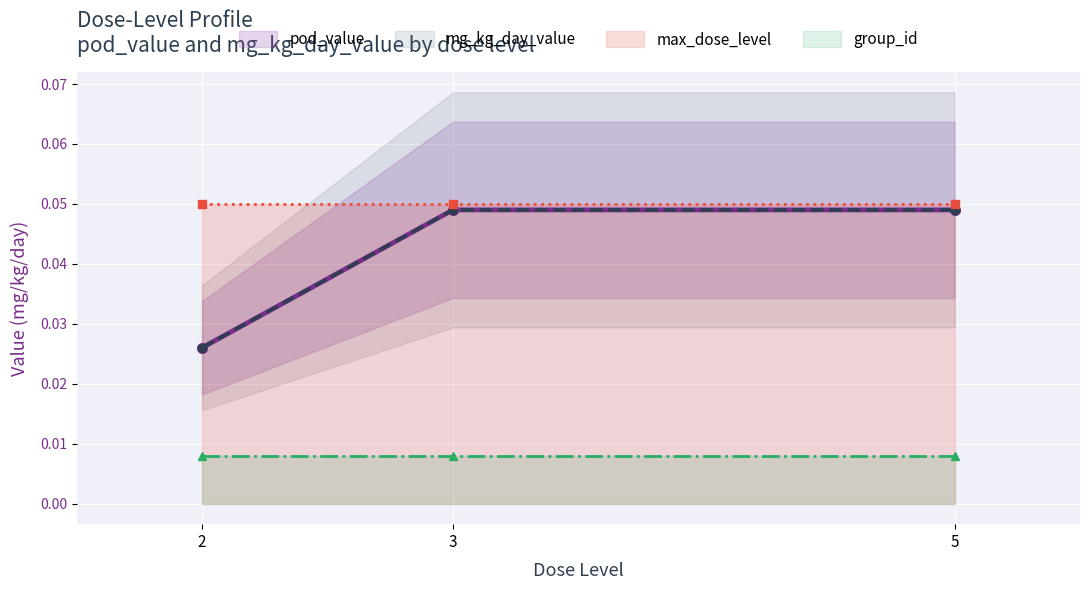

The max_dose_level series shows 0.0 at 5. True or false?

False